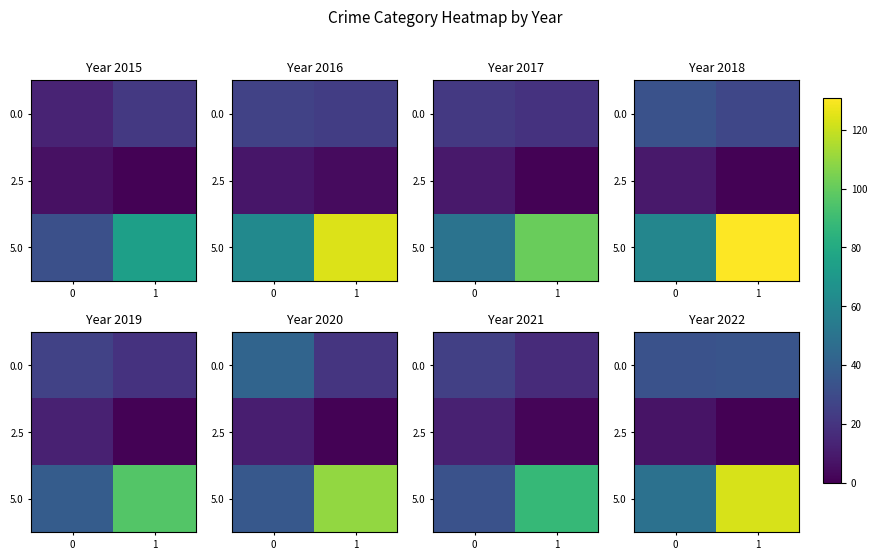

Rank the series by their average value, from lowest to highest.

2.5, 0.0, 5.0